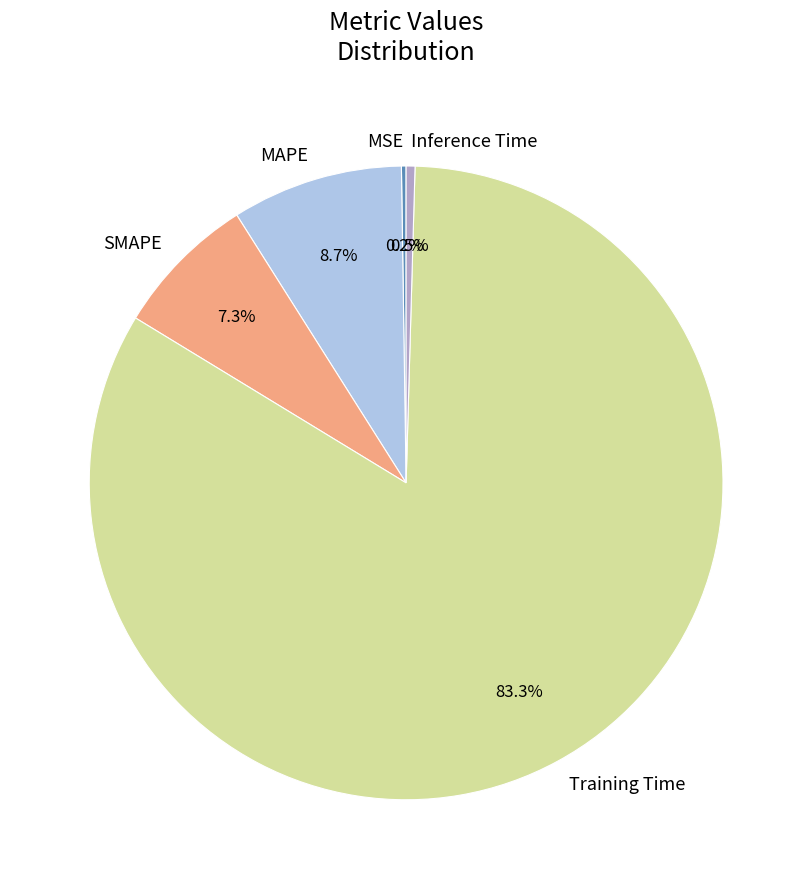

Does SMAPE account for over 50% of the chart?

No